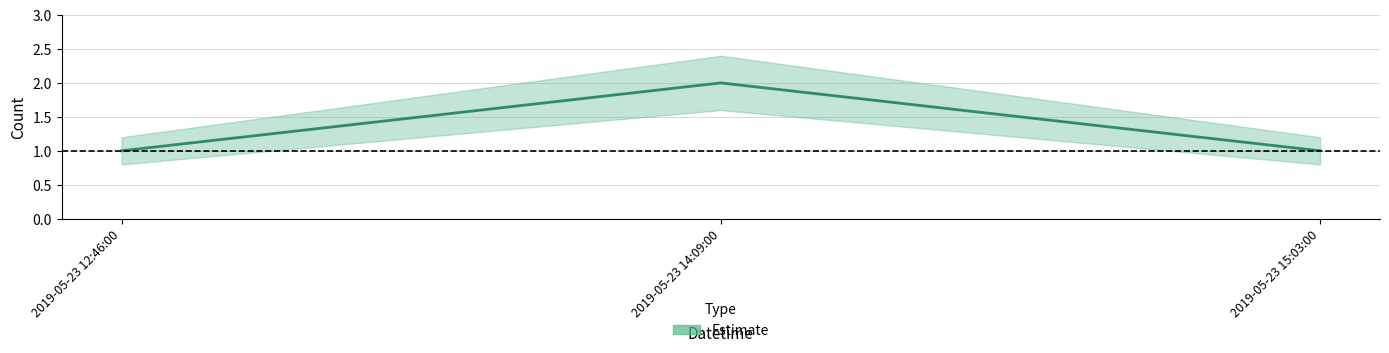

Is it true that upper equals 4.1 at 2019-05-23 14:09:00?

False